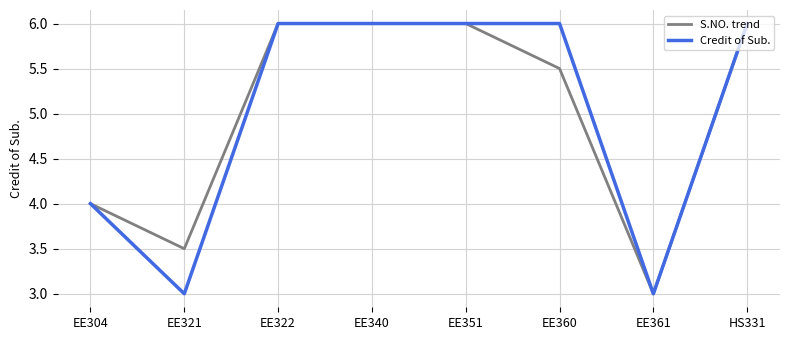

Is this an area chart (filled region under the line)?

No